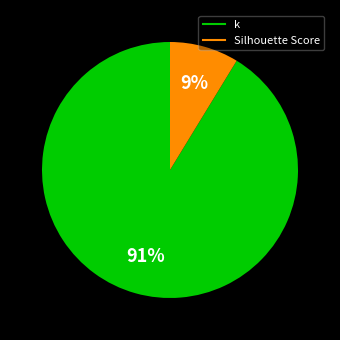

True or false: k accounts for 91% of the total.

True